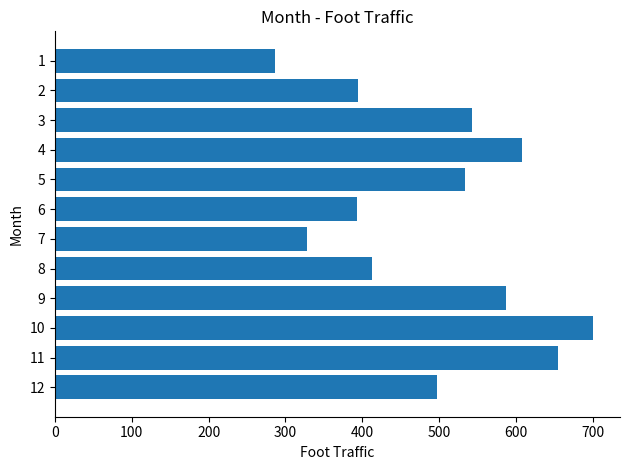

Is it true that the value at 2 is 202?

False